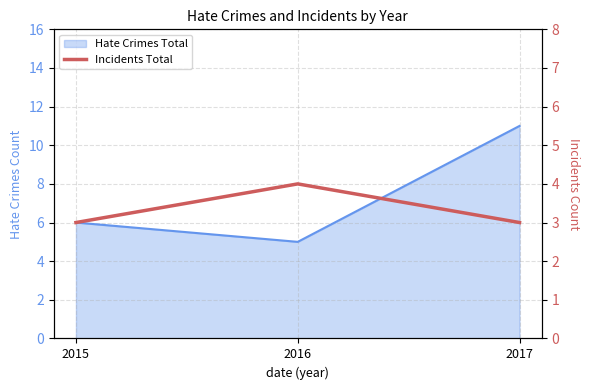

How many values exceed 3?

1